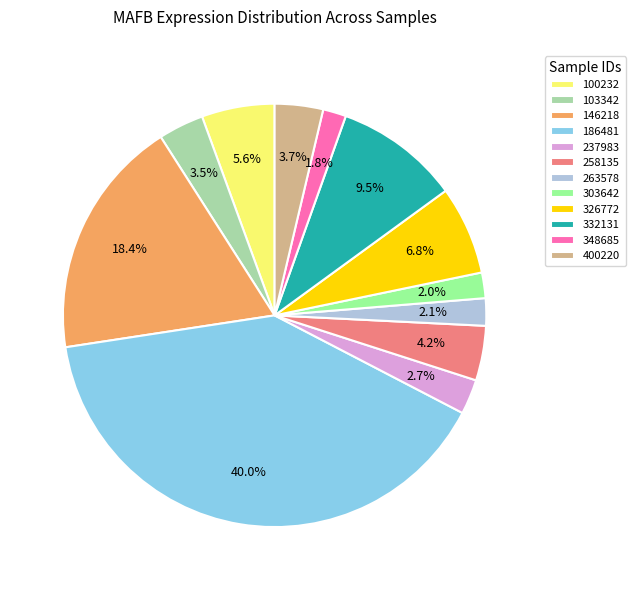

Is there any slice that represents more than half of the pie?

No